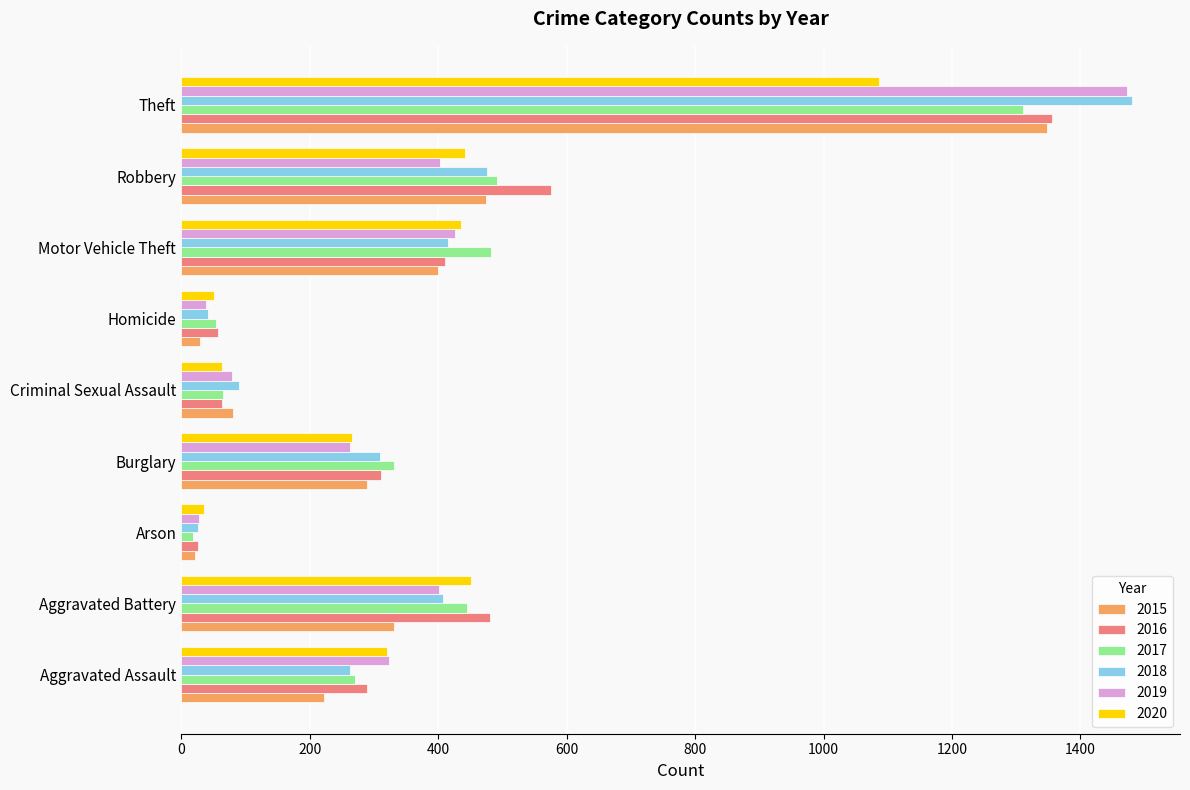

What is the spread (max minus min) of values at Motor Vehicle Theft?

83